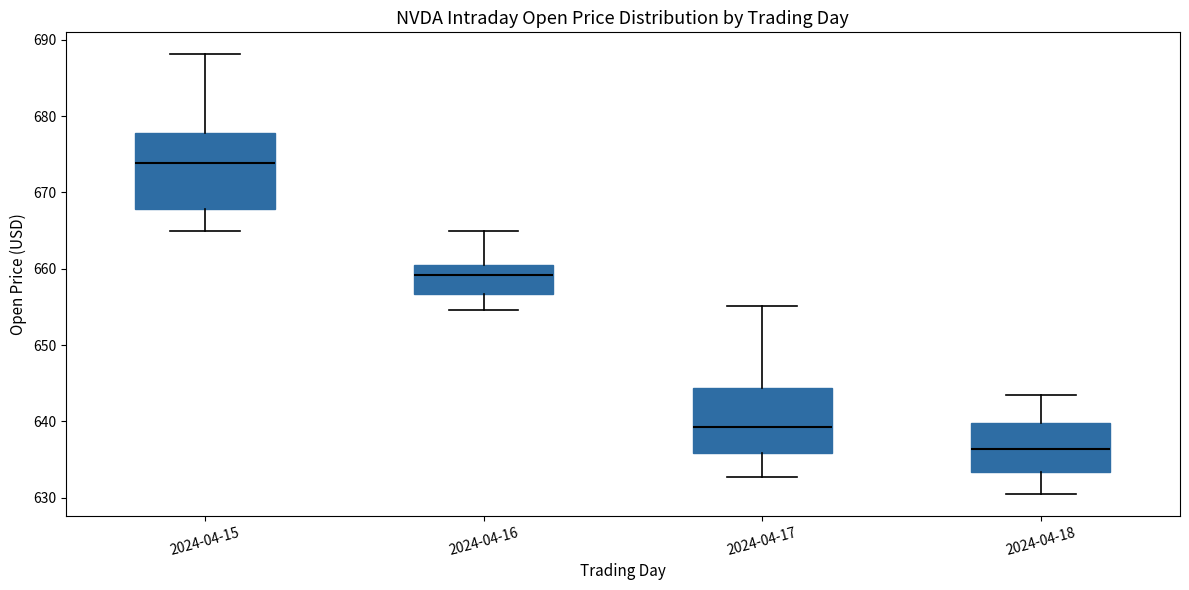

Reading left to right, transcribe this box plot: for each box, give where its median line is, the range the box spans, and where its two whiskers end, as read against the y-axis. The values are not printed on the chart, so give them approximately, as read against the axis.

2024-04-15: median 674, box 668 to 678, whiskers 665 to 688
2024-04-16: median 659, box 657 to 660, whiskers 655 to 665
2024-04-17: median 639, box 636 to 644, whiskers 633 to 655
2024-04-18: median 636, box 633 to 640, whiskers 631 to 644